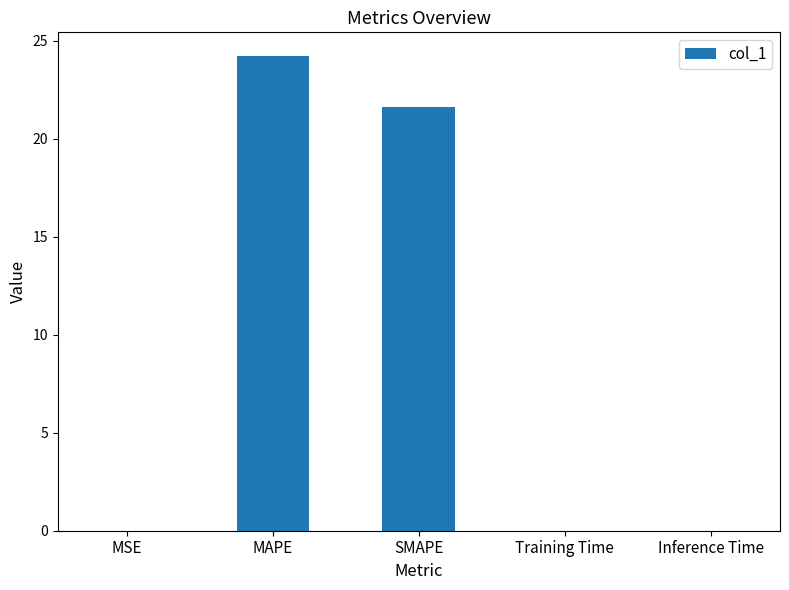

Between MSE and SMAPE, which is larger?

SMAPE